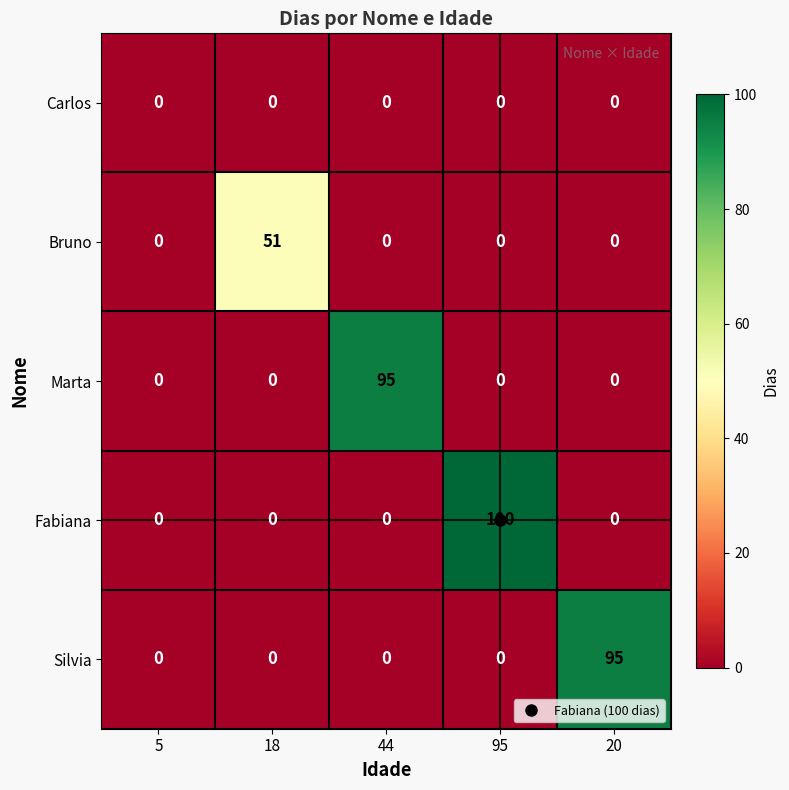

Which series has the largest total across all categories?

Fabiana